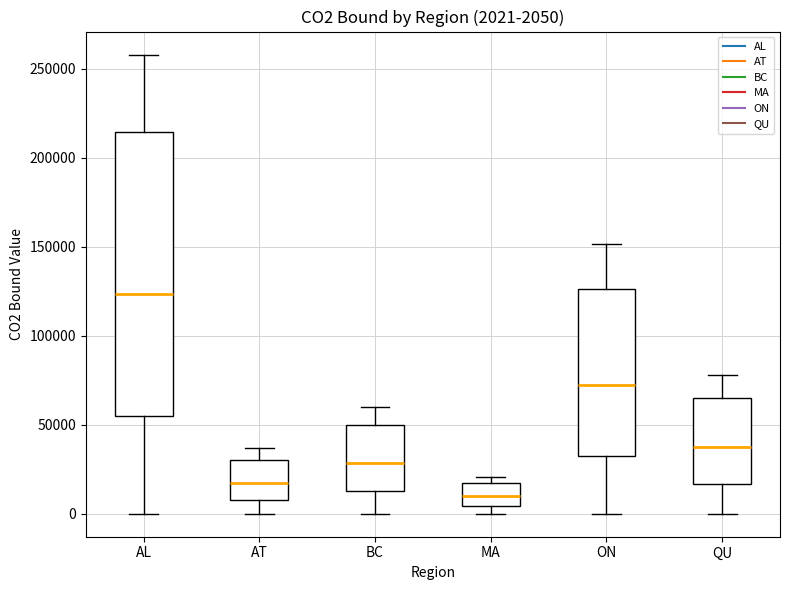

Comparing the boxes themselves (not the whiskers), which one is the tallest?

AL